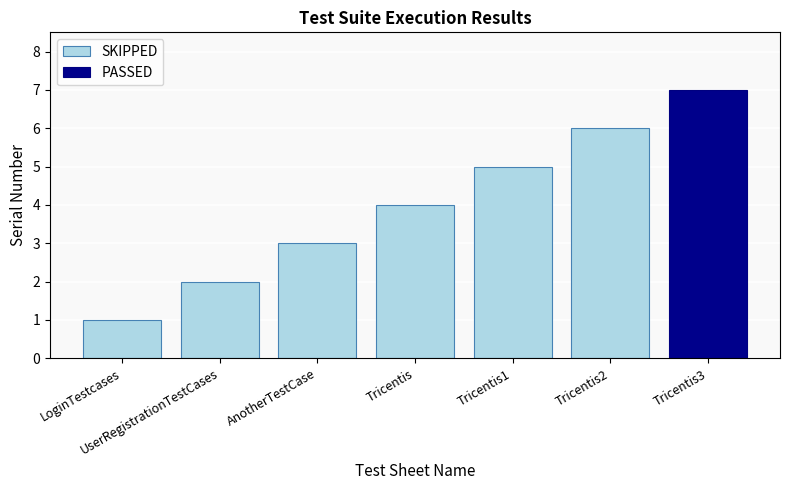

List the labels in order of value, smallest first.

LoginTestcases, UserRegistrationTestCases, AnotherTestCase, Tricentis, Tricentis1, Tricentis2